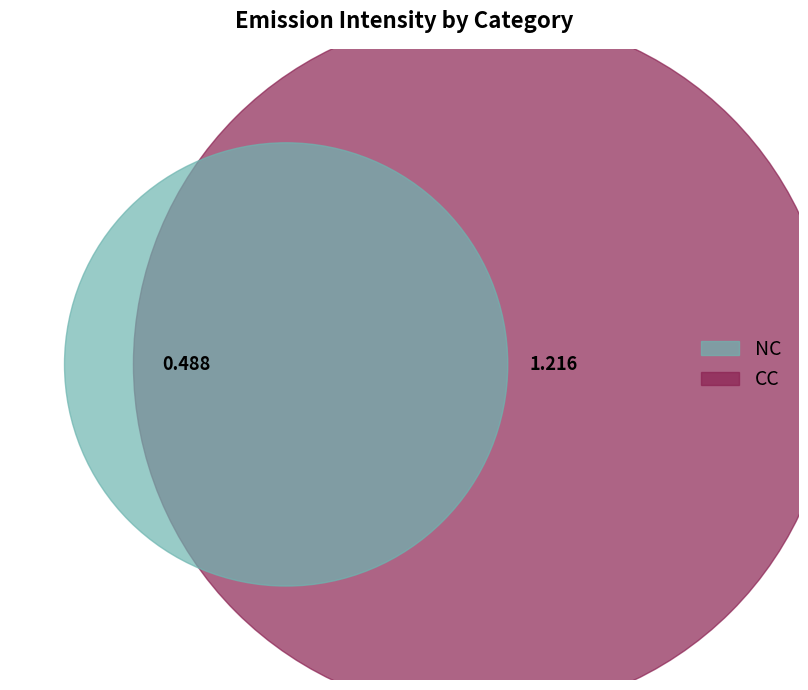

To the nearest percent, what portion does NC represent?

29%